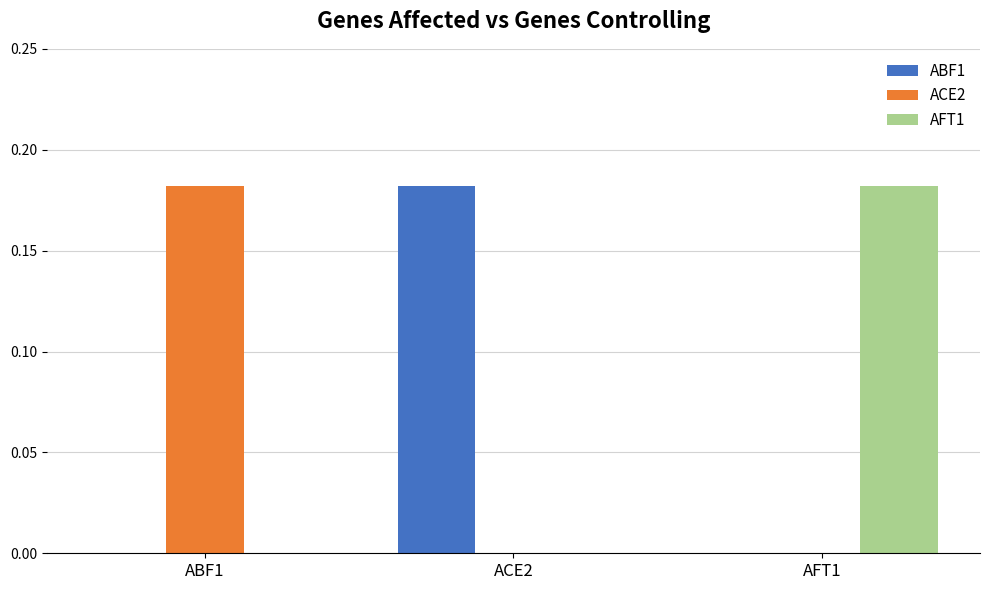

The AFT1 series shows 0.0 at ACE2. True or false?

True